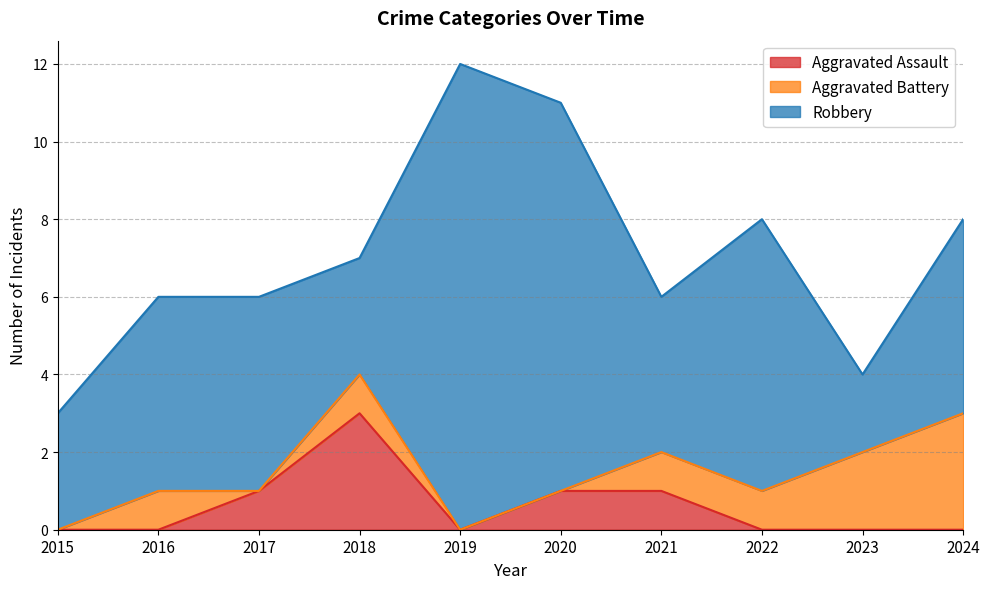

Count the Robbery values in the range 3 to 7.

7